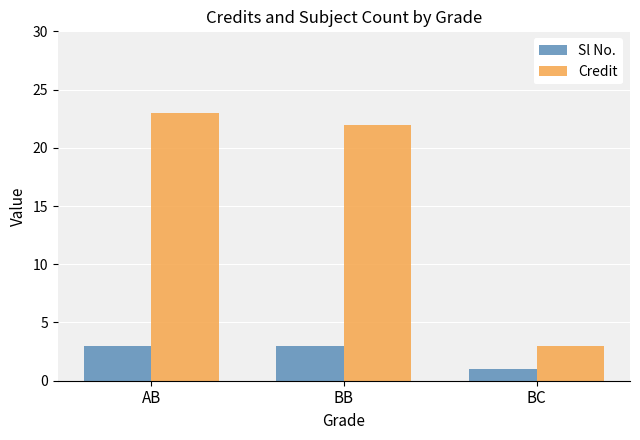

What is the smallest value displayed?

1